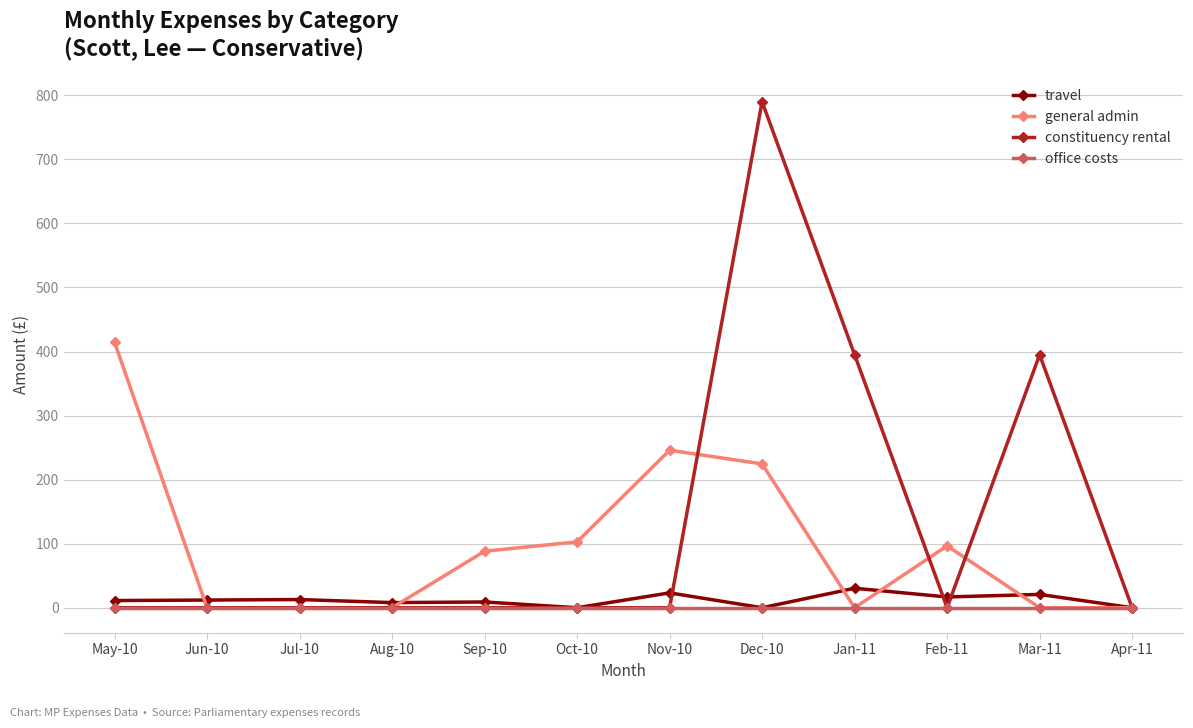

Which series changed the most between Oct-10 and Dec-10?

constituency rental